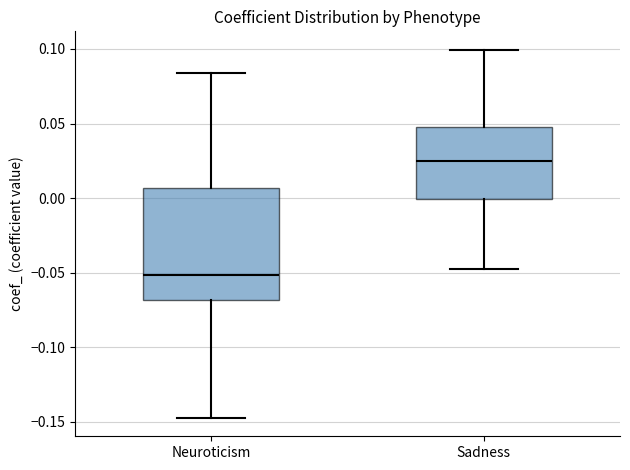

Reading left to right, transcribe this box plot: for each box, give where its median line is, the range the box spans, and where its two whiskers end, as read against the y-axis. The values are not printed on the chart, so give them approximately, as read against the axis.

Neuroticism: median -0.050, box -0.070 to 0.005, whiskers -0.145 to 0.085
Sadness: median 0.025, box 0.000 to 0.050, whiskers -0.050 to 0.100